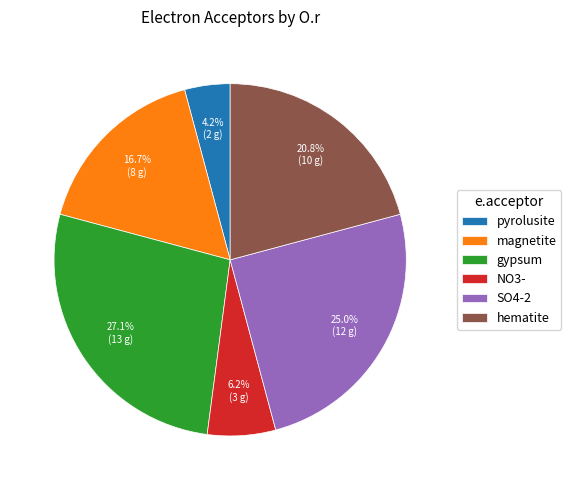

Does any single category account for the majority?

No